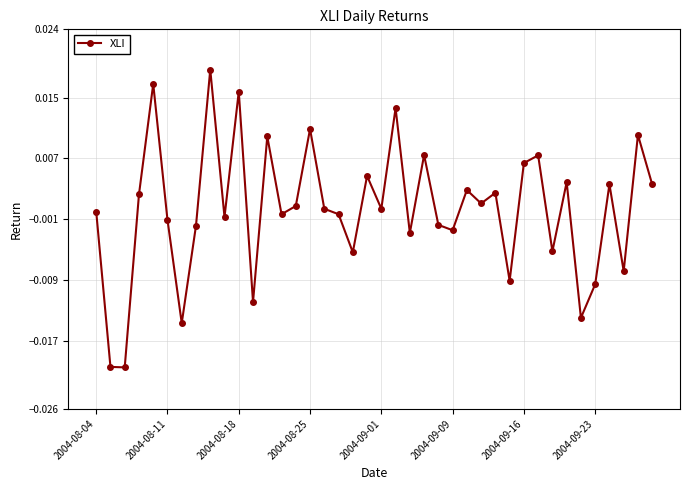

True or false: the data has more than 1 interior local peaks.

True